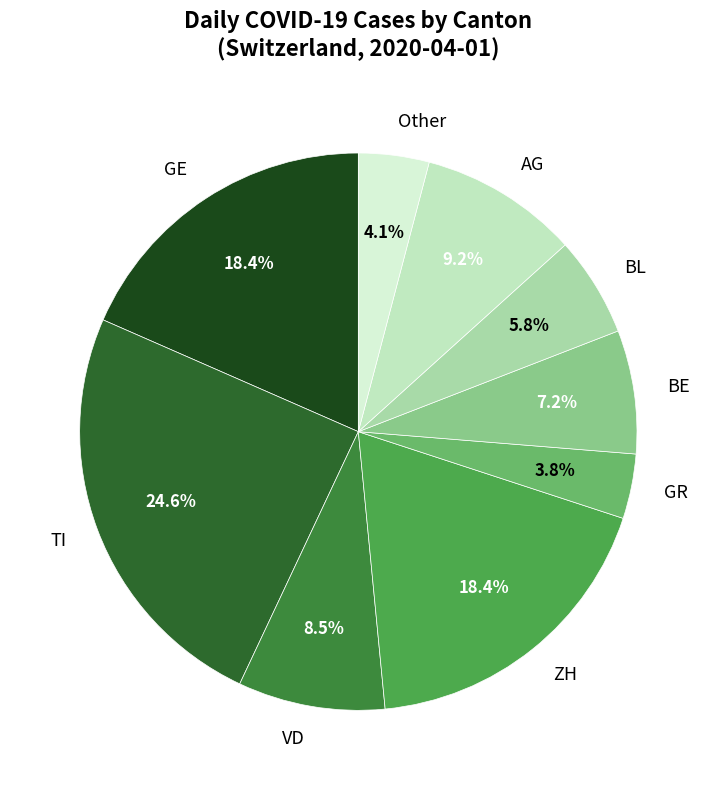

To the nearest percent, what is the difference between the largest and smallest slice percentages?

21%